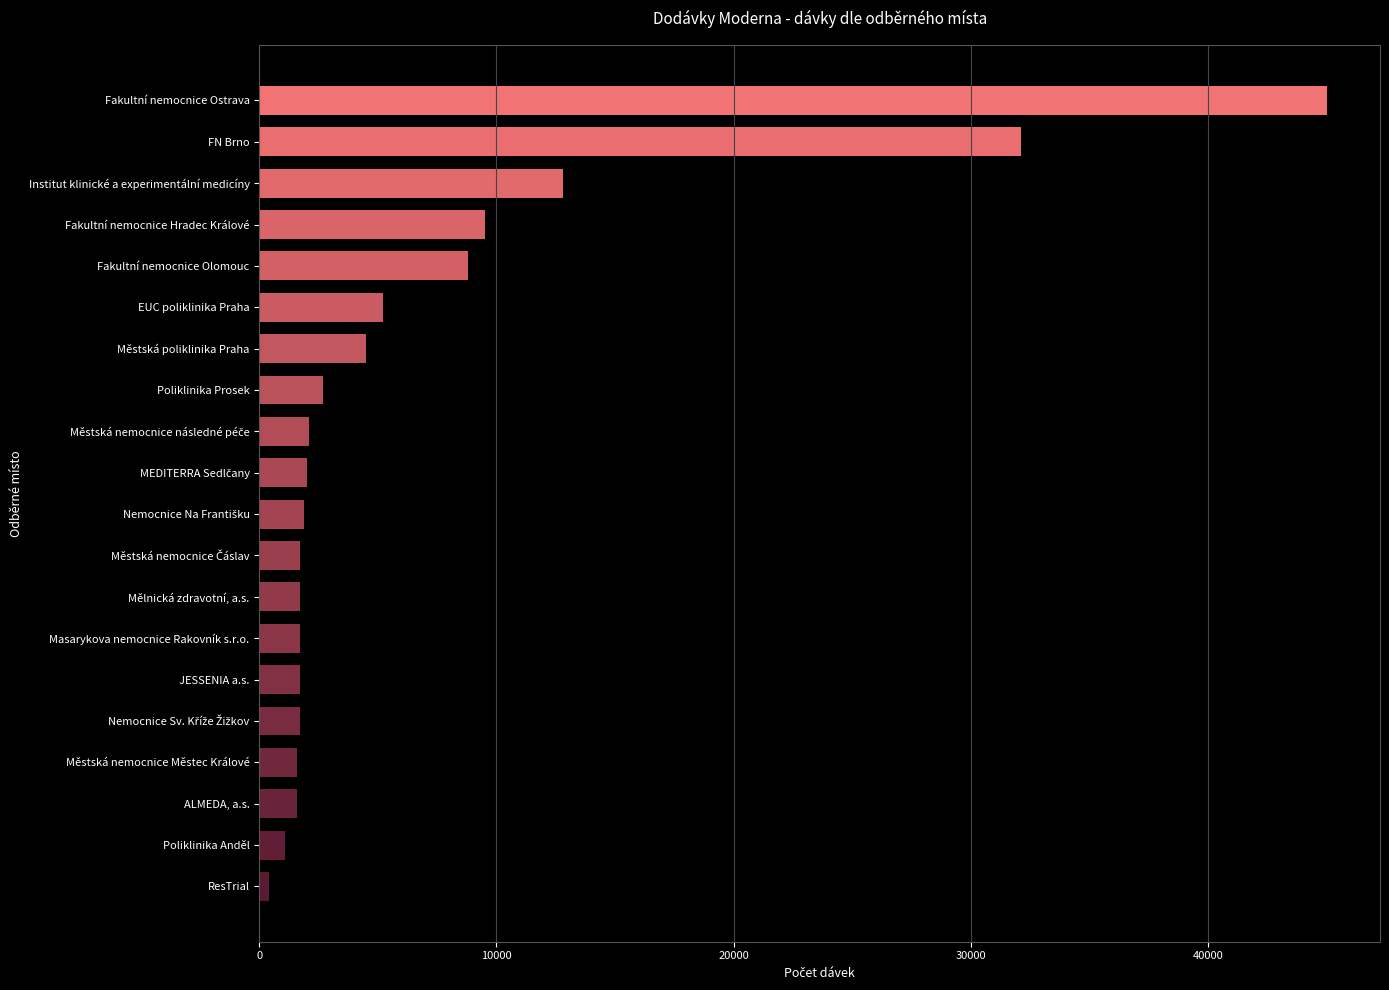

Which has a higher value, Poliklinika Prosek or Poliklinika Anděl?

Poliklinika Prosek